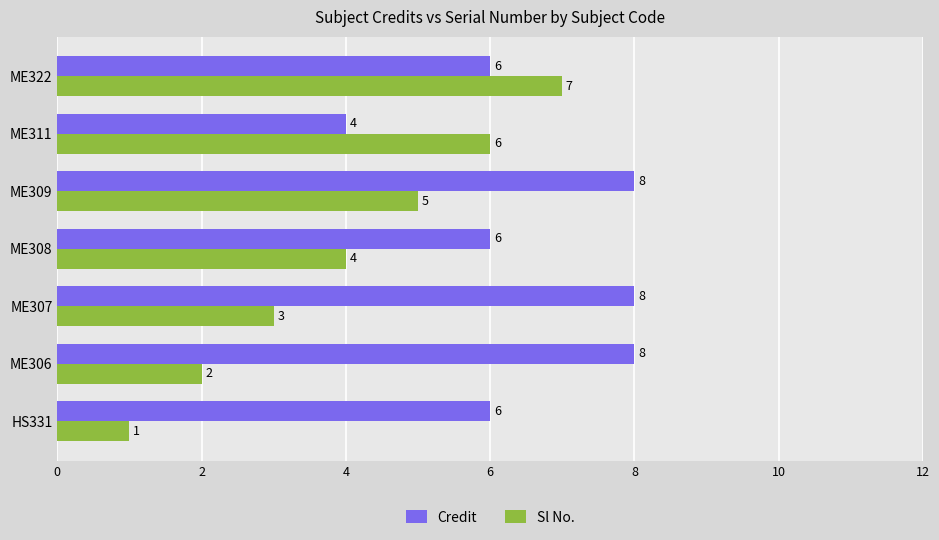

What is the average value of the Sl No. series?

4